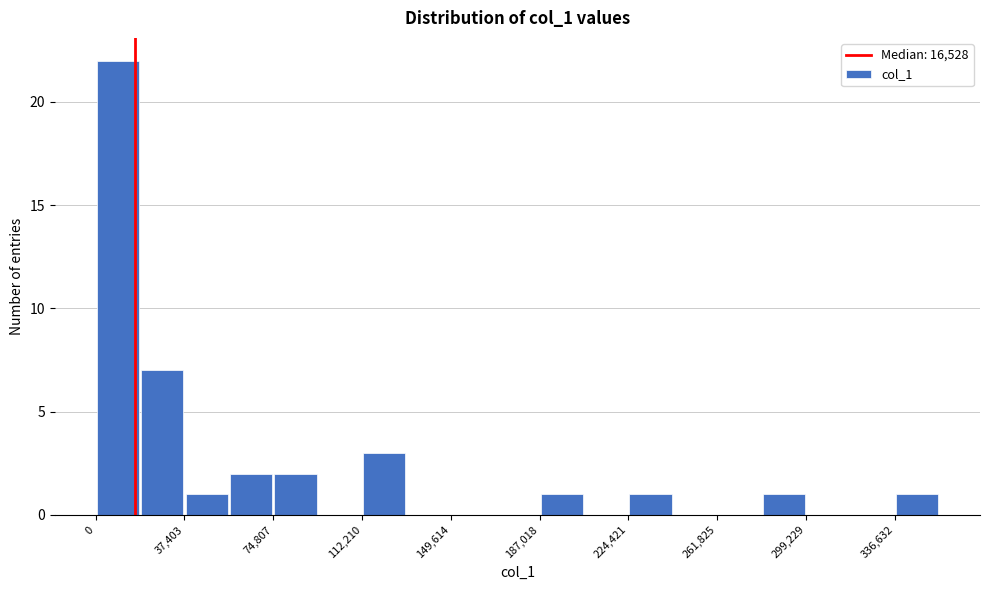

Around what value on the x-axis is the tallest bar? Give the approximate position of its centre, as read against the axis.

10000